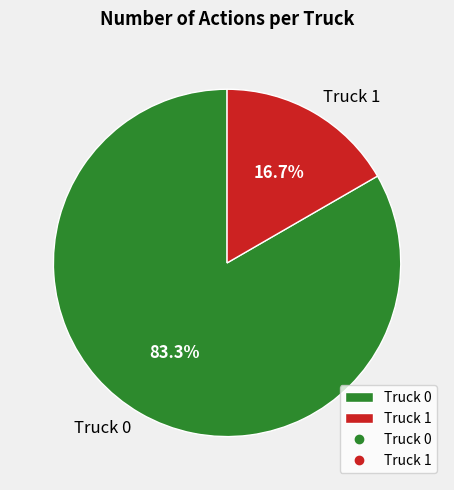

To the nearest percent, what is the combined percentage of Truck 1 and Truck 0?

100%